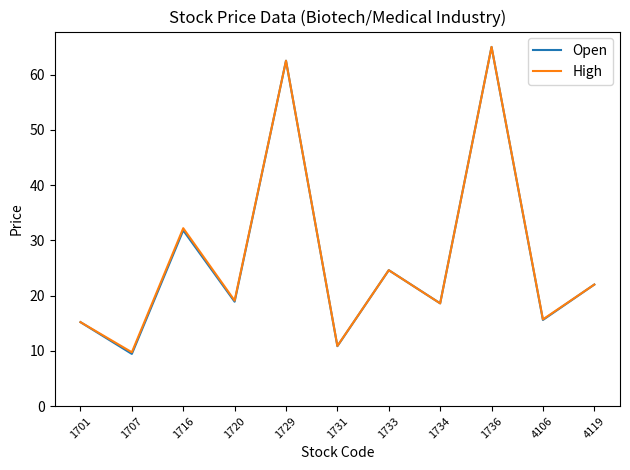

Does the chart have visible grid lines?

No